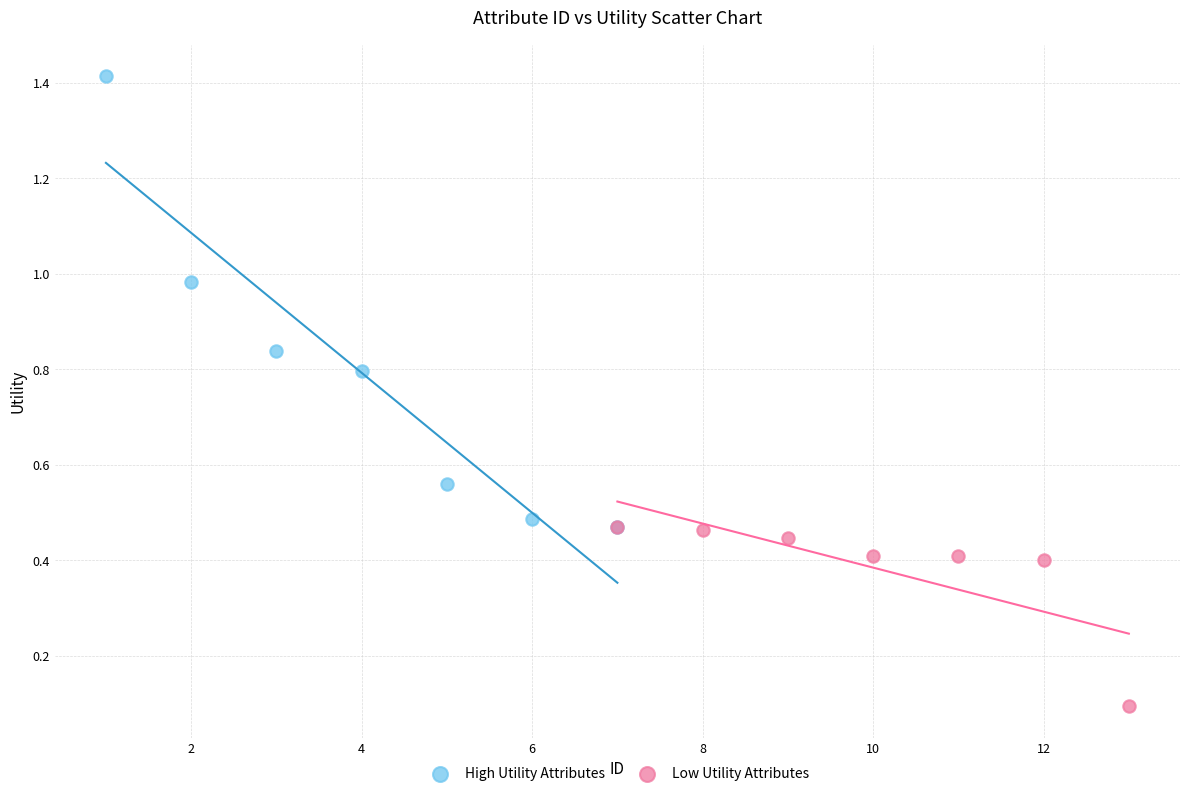

What are all the series names shown in the legend?

High Utility Attributes, Low Utility Attributes